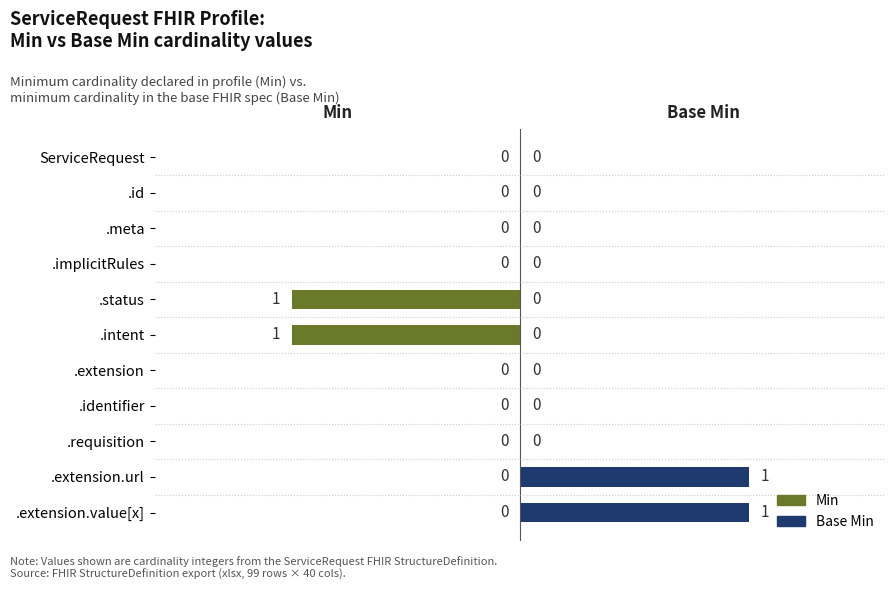

Which series has the largest range (max minus min)?

Min